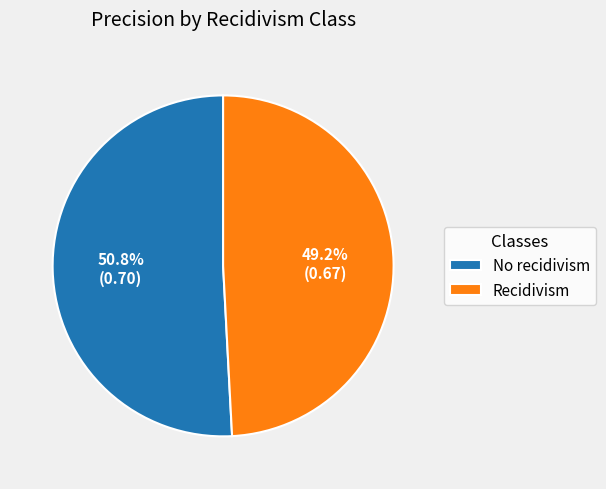

To the nearest percent, what is the difference between the largest and smallest slice percentages?

2%